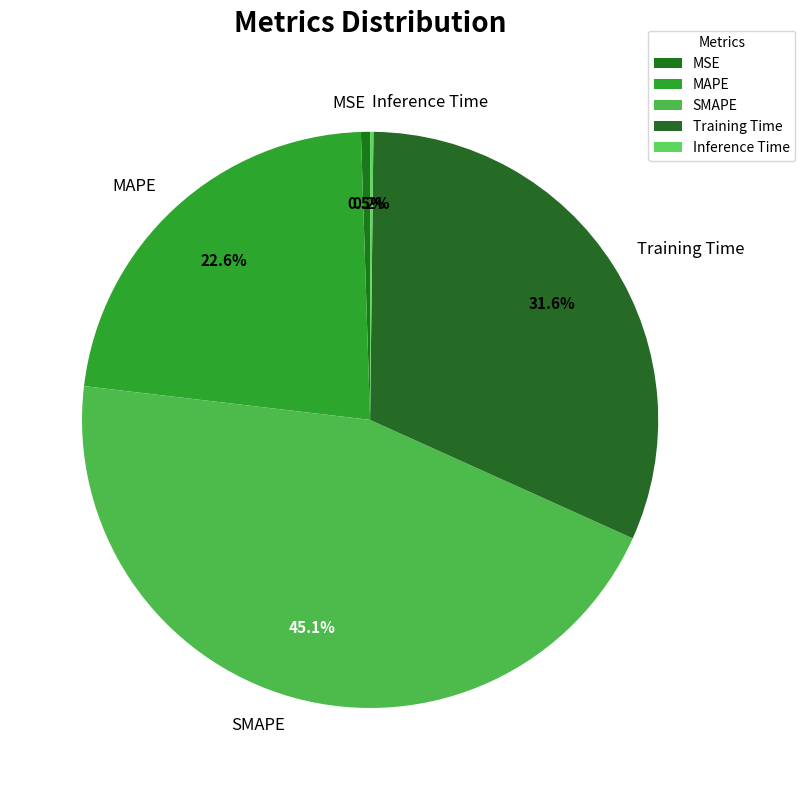

To the nearest percent, what is the difference between the largest and smallest slice percentages?

45%